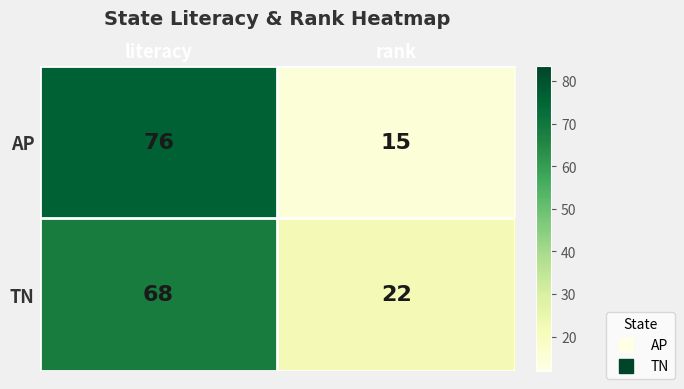

What is the sum of all TN values?

90